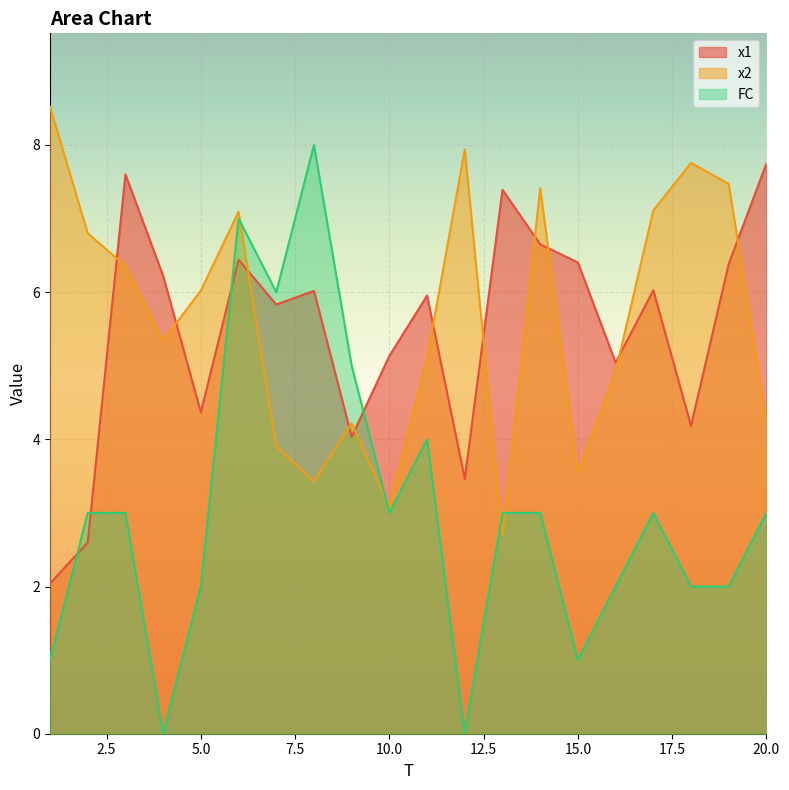

True or false: x2 has a value of 8.5 at 1.

True